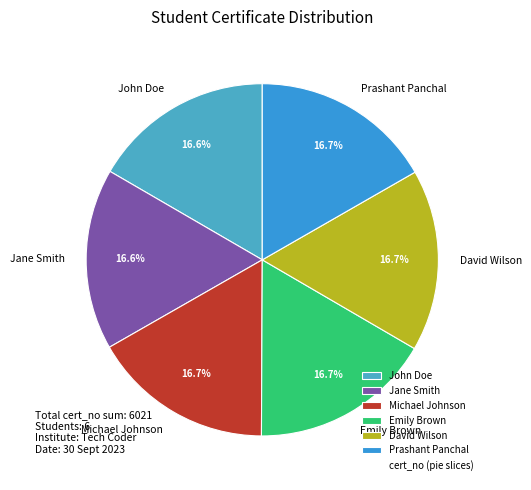

What is the ratio of the value at John Doe to the value at Jane Smith?

1.0